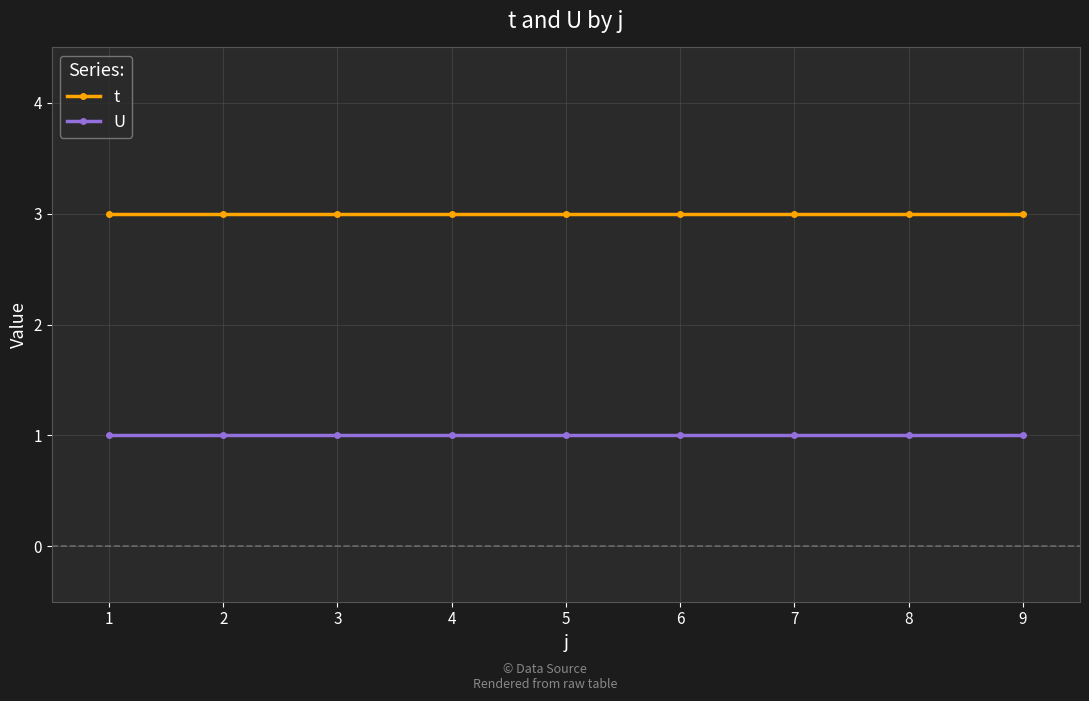

Is the value of t at 2 greater than the value of U at 4?

Yes